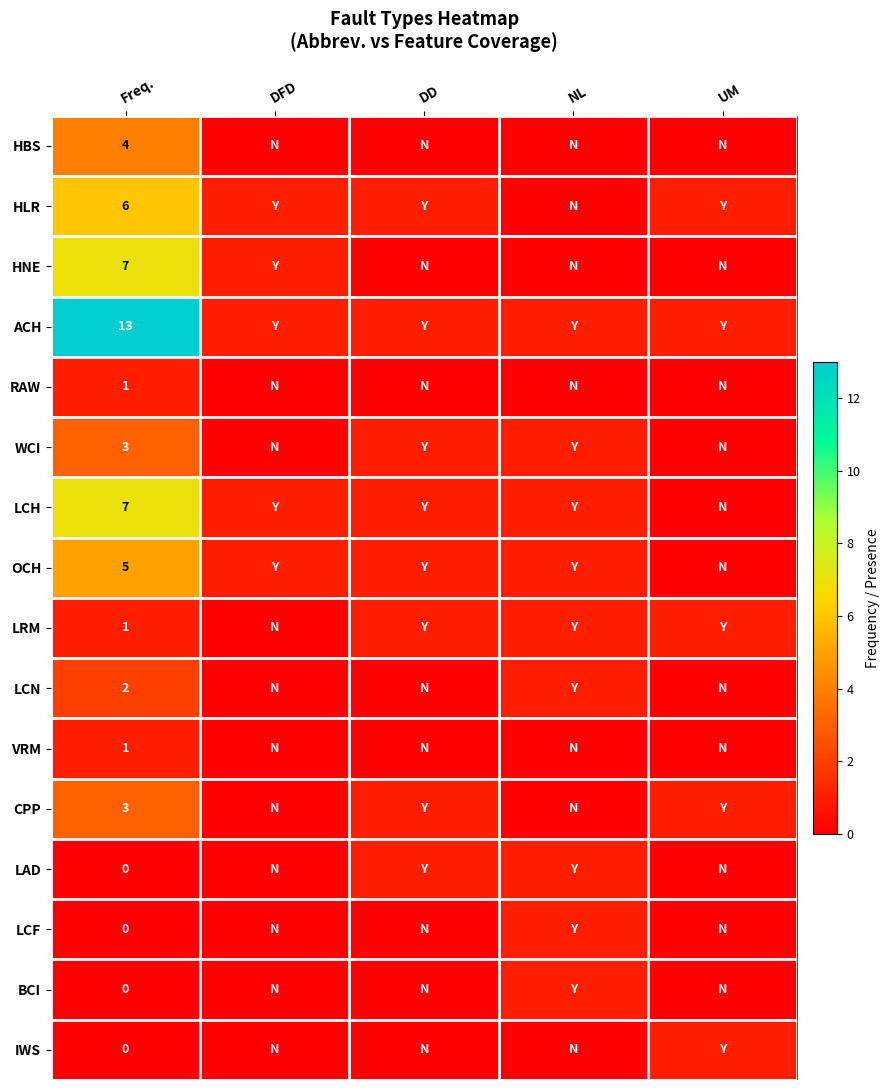

The value of LCN at NL is 1. True or false?

True